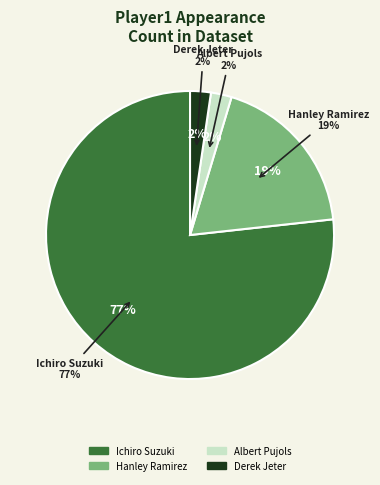

Does Derek Jeter account for over 50% of the chart?

No